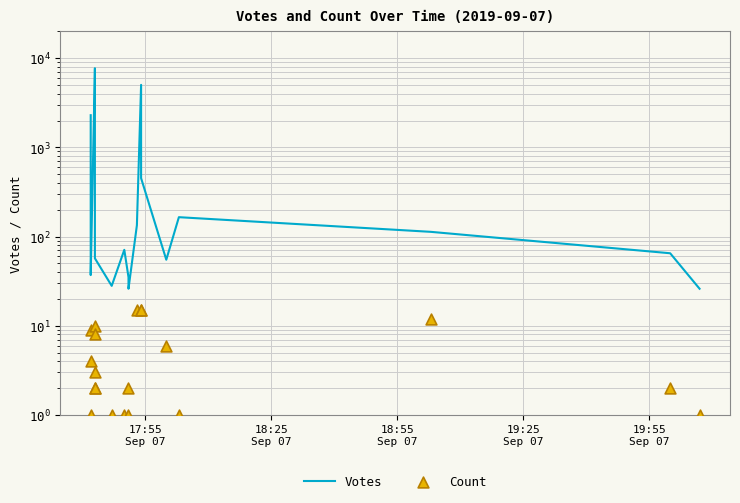

What are all the series names shown in the legend?

Votes, Count